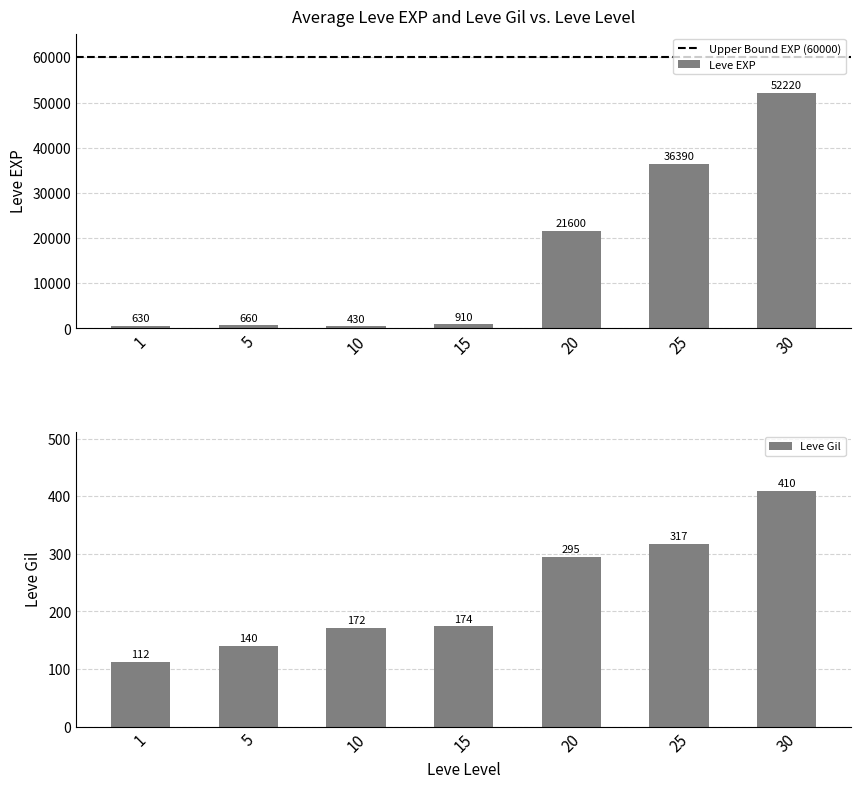

How many values in the Leve EXP series are below 910?

3